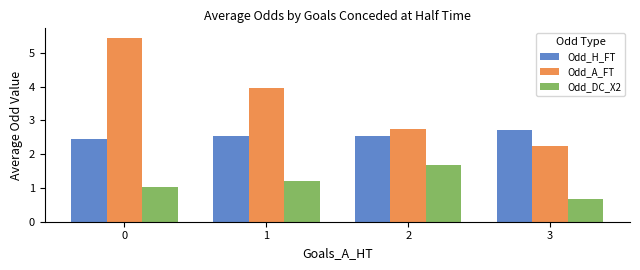

How many data points does each series have?

4